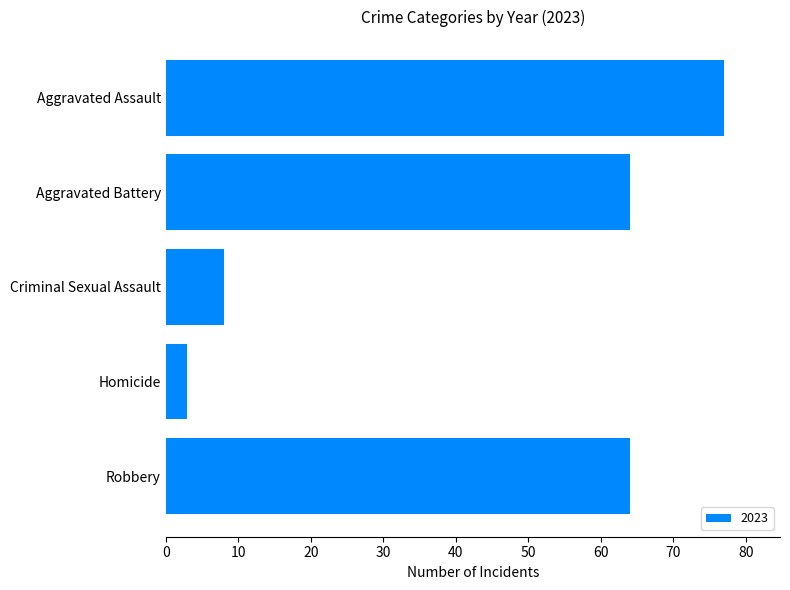

What is the approximate value at Aggravated Assault, to the nearest 5?

75